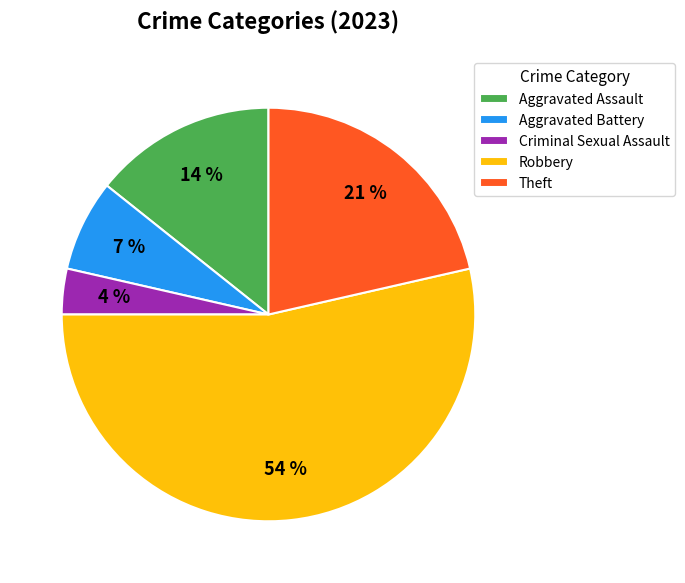

What percentage is the Criminal Sexual Assault slice, to the nearest percent?

4%